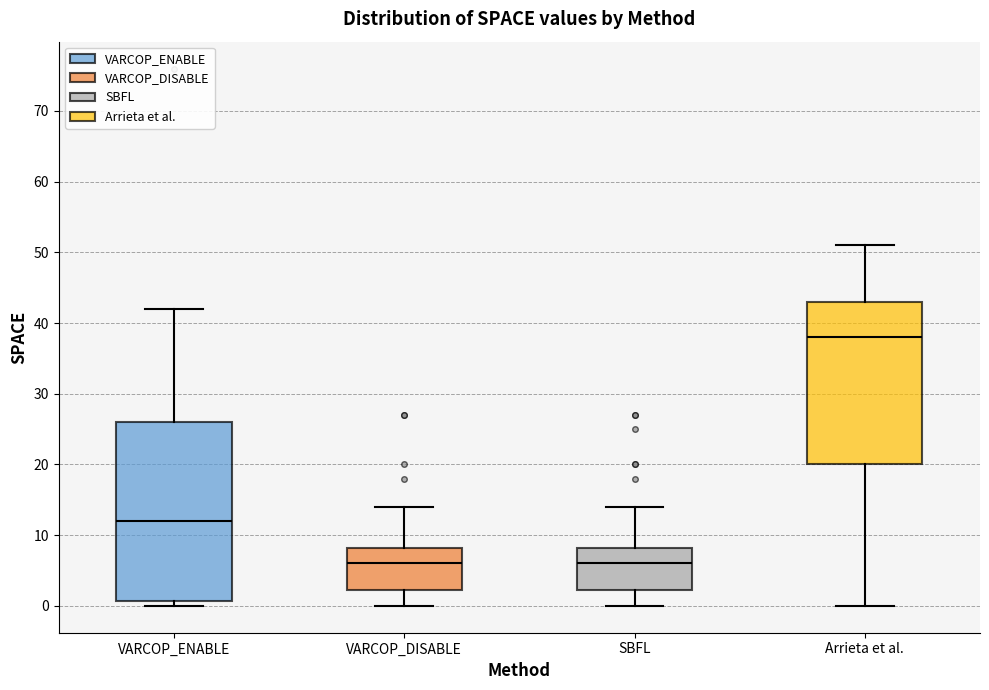

Reading left to right, read every box against the y-axis: the position of its median line, the range the box covers, and the ends of its whiskers. The values are not printed on the chart, so give them approximately, as read against the axis.

VARCOP_ENABLE: median 12, box 1 to 26, whiskers 0 to 42
VARCOP_DISABLE: median 6, box 2 to 8, whiskers 0 to 14
SBFL: median 6, box 2 to 8, whiskers 0 to 14
Arrieta et al.: median 38, box 20 to 43, whiskers 0 to 51